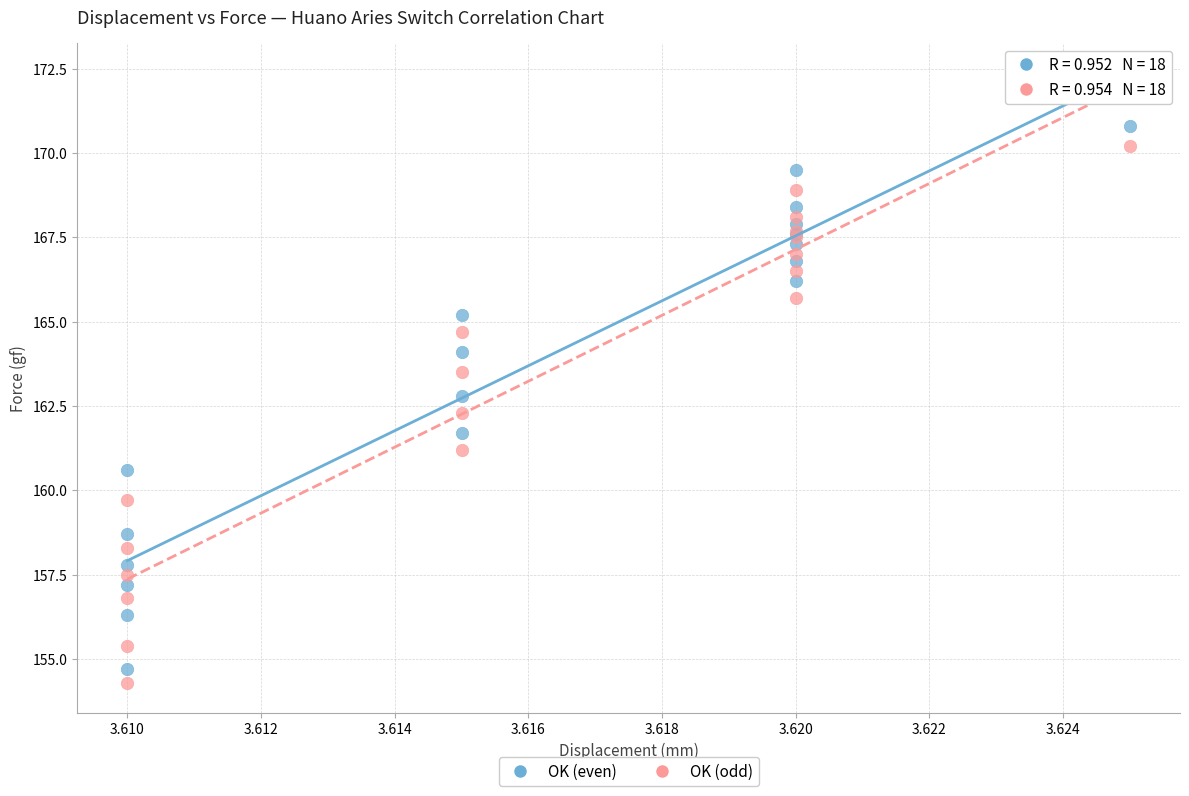

Which series has the largest Y range (max minus min)?

OK (even)